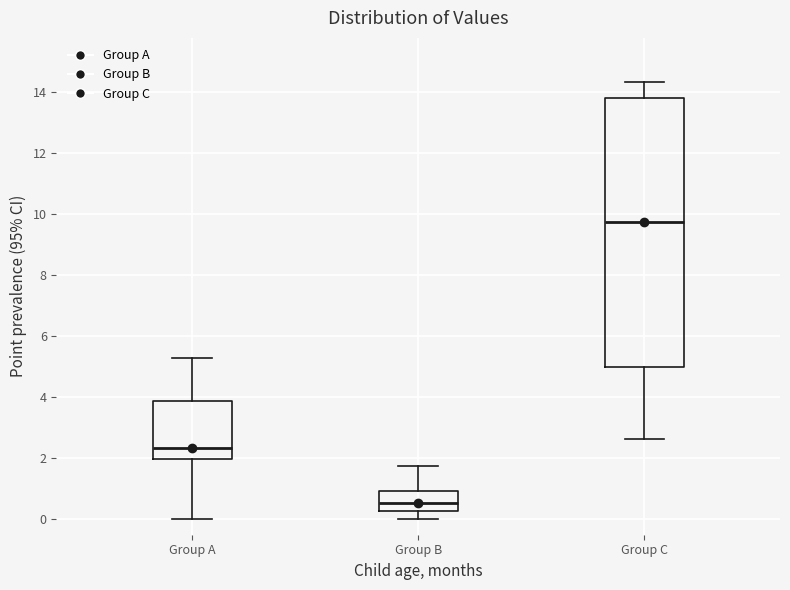

Reading left to right, read every box against the y-axis: the position of its median line, the range the box covers, and the ends of its whiskers. The values are not printed on the chart, so give them approximately, as read against the axis.

Group A: median 2.4, box 2.0 to 3.8, whiskers 0.0 to 5.2
Group B: median 0.6, box 0.2 to 1.0, whiskers 0.0 to 1.8
Group C: median 9.8, box 5.0 to 13.8, whiskers 2.6 to 14.4